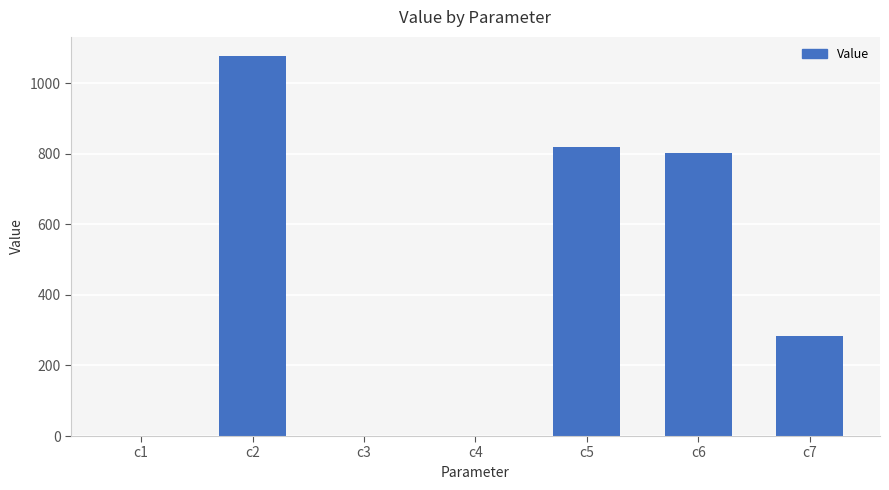

What value does the data have at c7?

284.1